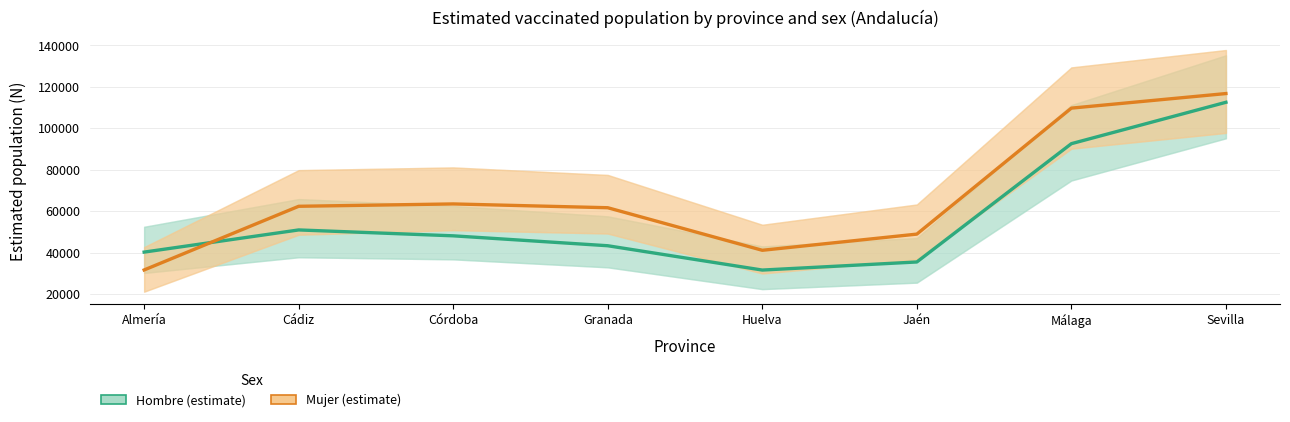

At which label does Hombre (estimate) reach its minimum?

Huelva